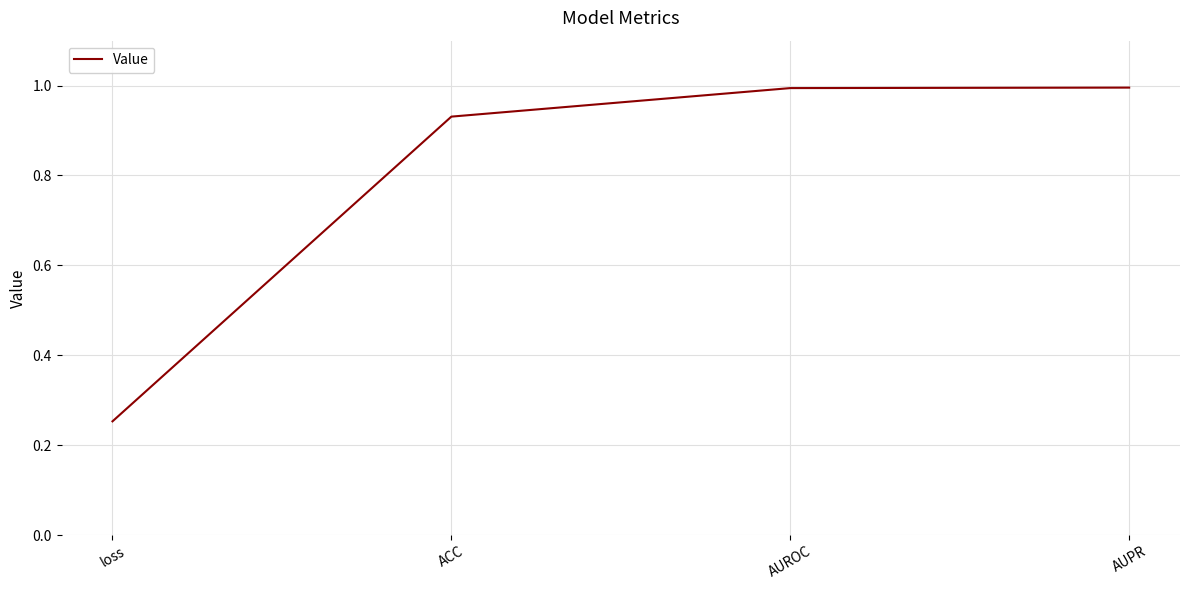

Which label corresponds to the smallest value in the chart?

loss